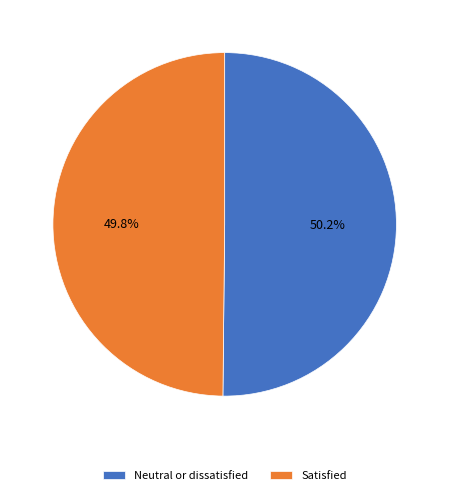

Is it true that Neutral or dissatisfied is 50% of the pie?

True